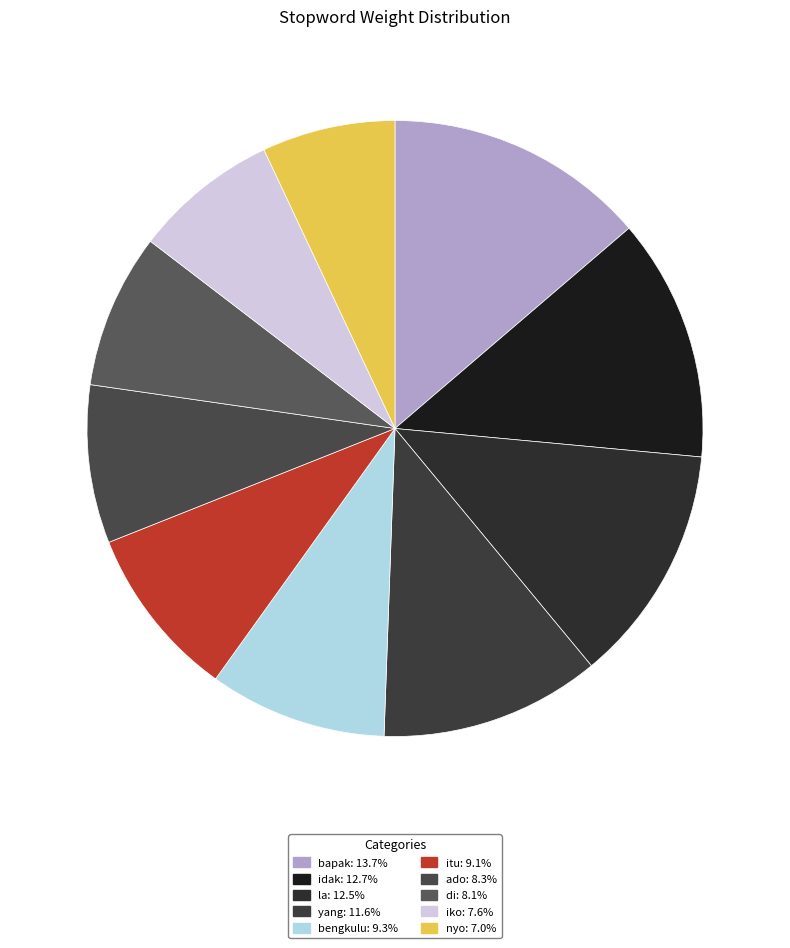

To the nearest percent, what is the difference between the di and iko slice percentages?

1%